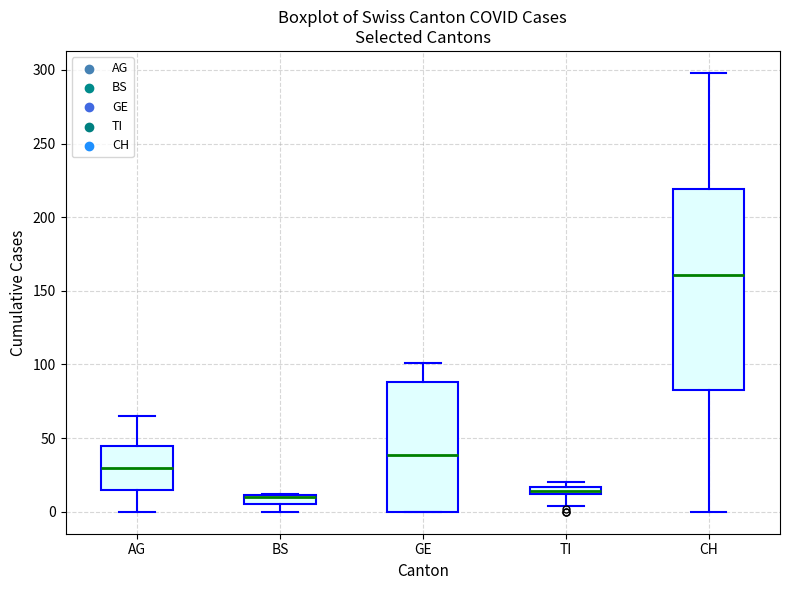

Which box is the tallest, from its lower edge to its upper edge?

CH